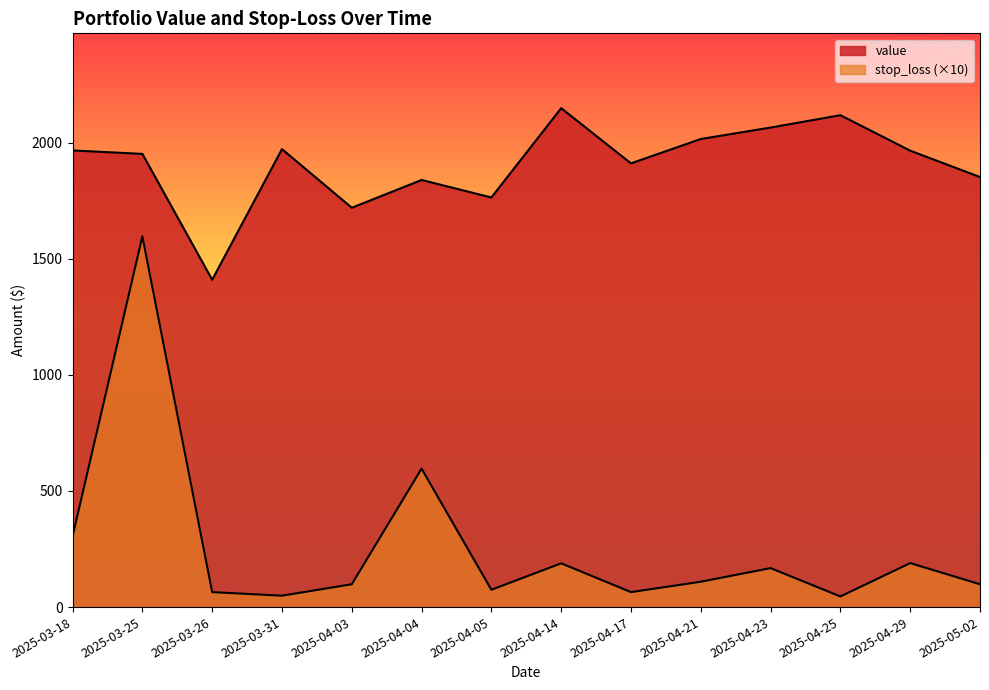

Where is the first local minimum for stop_loss?

2025-03-18